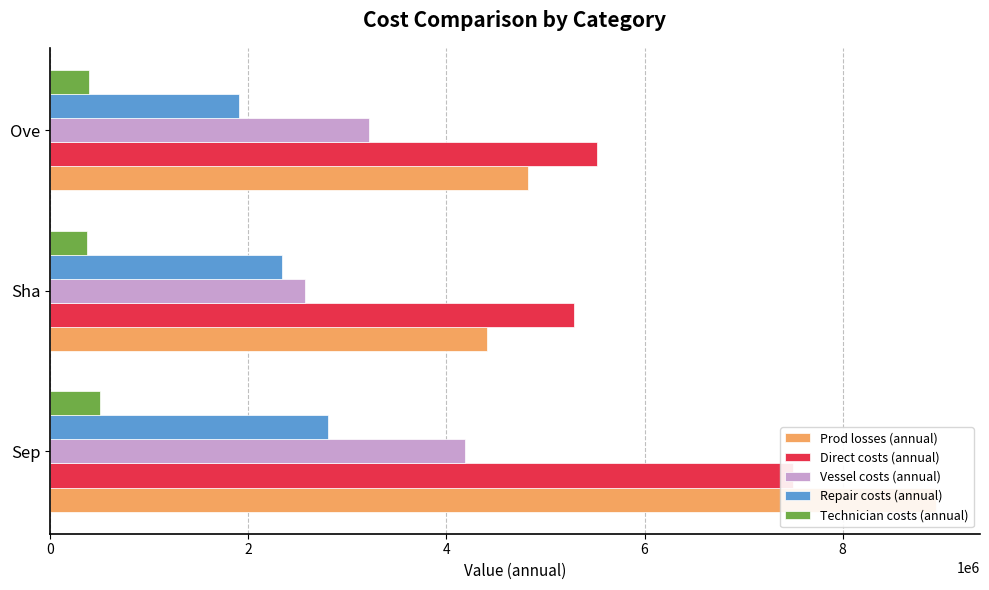

At how many categories does at least one series exceed 7705607?

1